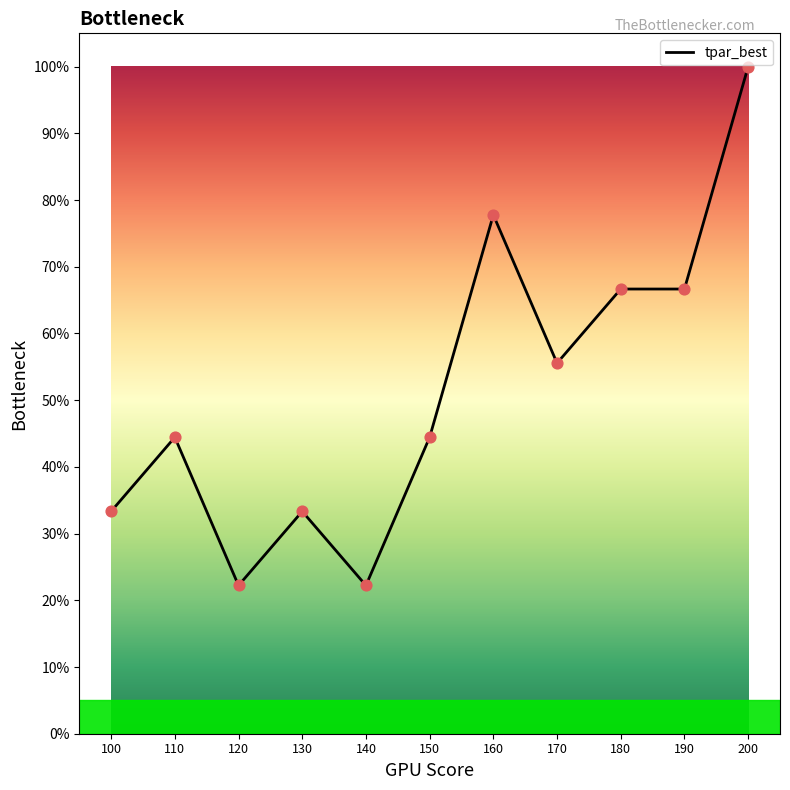

Approximately how many times larger is the value at 150 compared to 200?

0.4